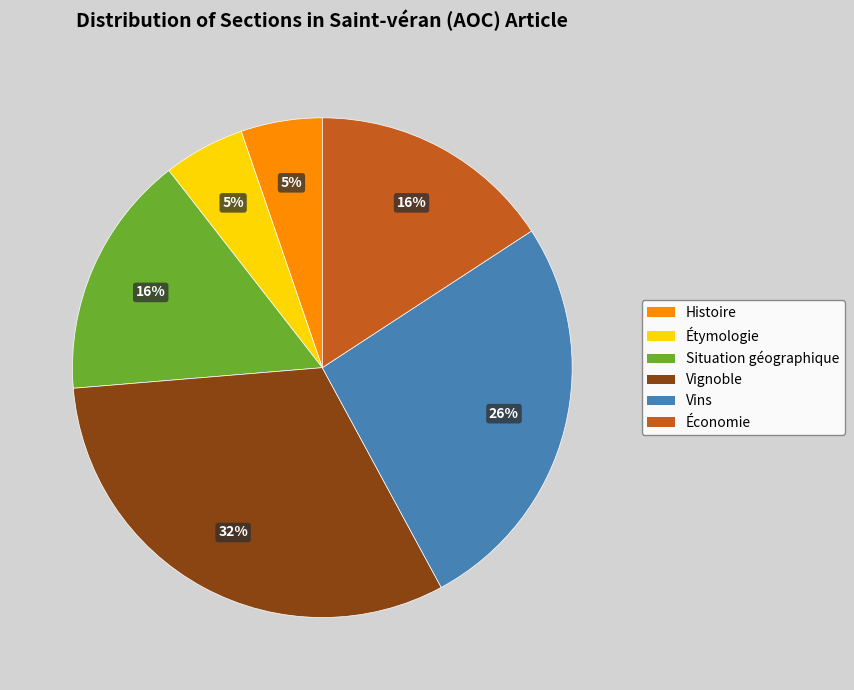

Do Vignoble and Histoire together represent more than half of the pie?

No